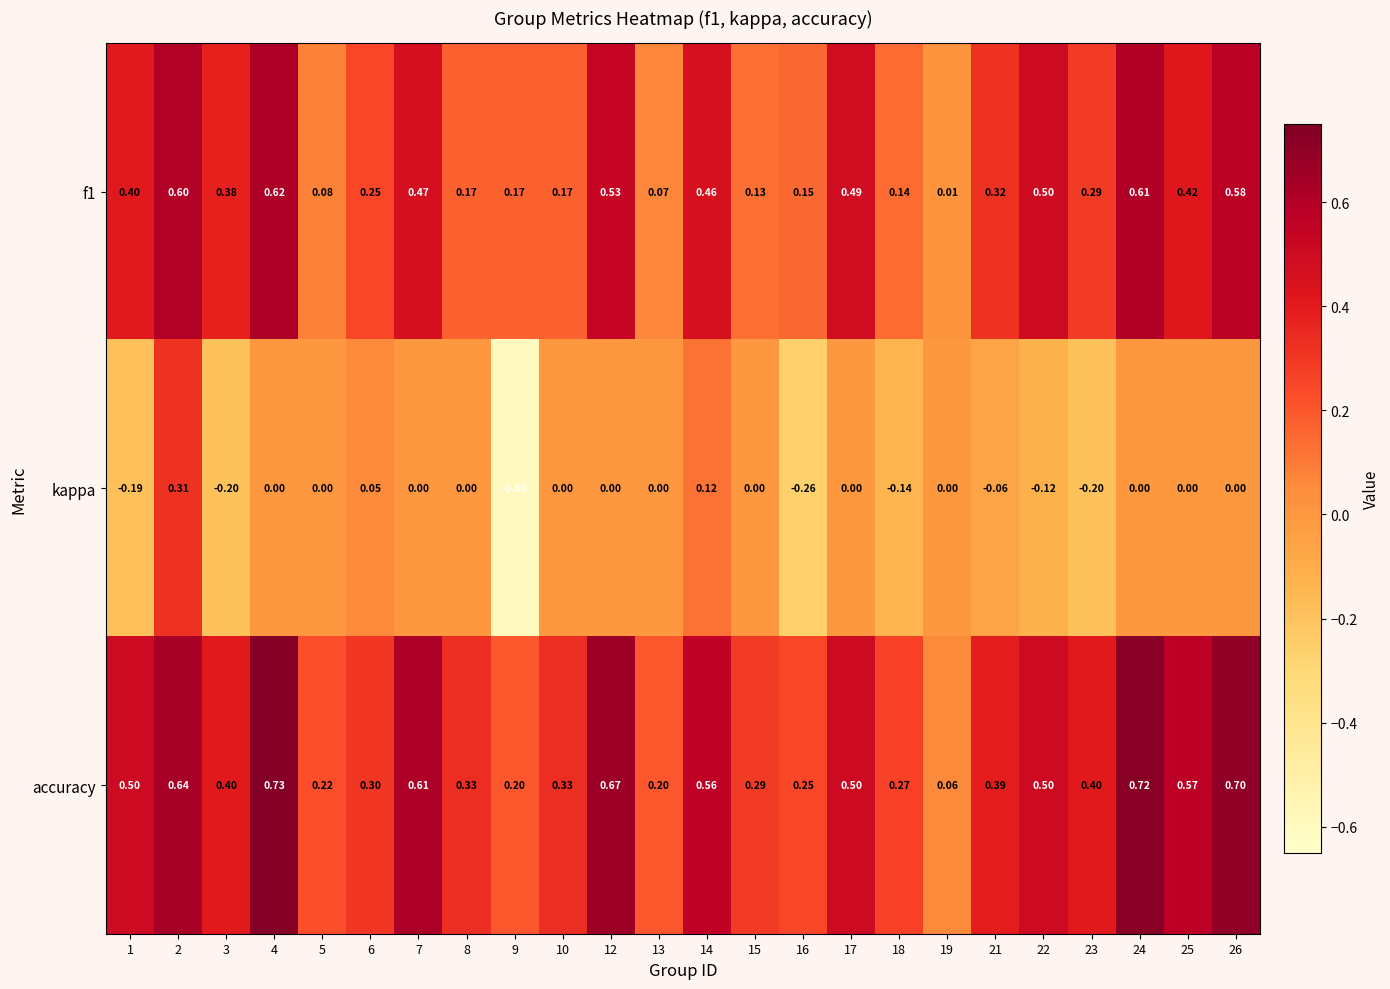

How many distinct data groups are displayed?

3